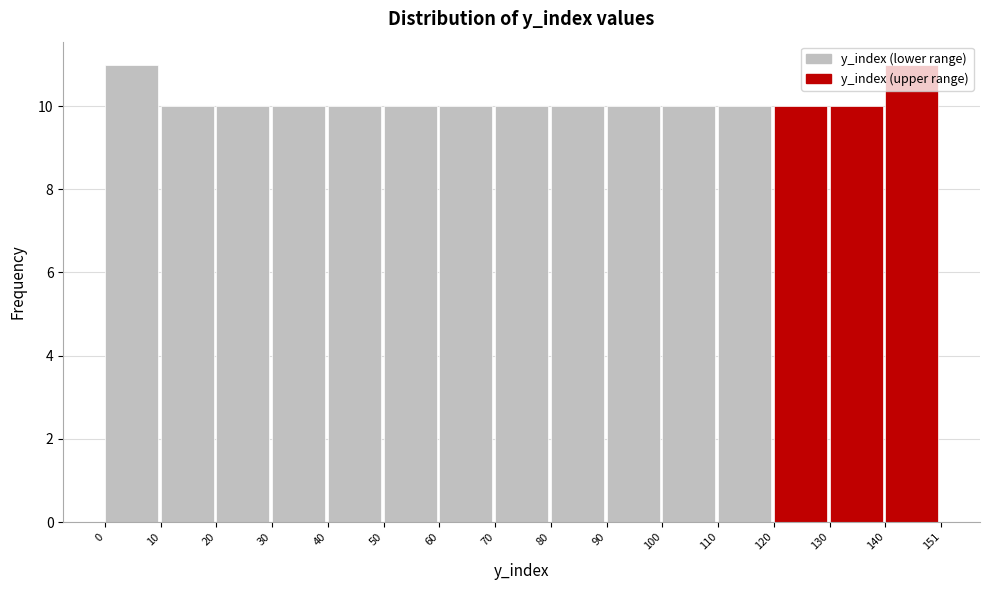

Reading left to right, transcribe this chart: for each bar, give the range it covers on the x-axis and its height. The values are not printed on the chart, so give them approximately, as read against the axis.

0 to 10: 11
10 to 20: 10
20 to 30: 10
30 to 40: 10
40 to 50: 10
50 to 60: 10
60 to 70: 10
70 to 80: 10
80 to 90: 10
90 to 100: 10
100 to 110: 10
110 to 120: 10
120 to 130: 10
130 to 140: 10
140 to 151: 11